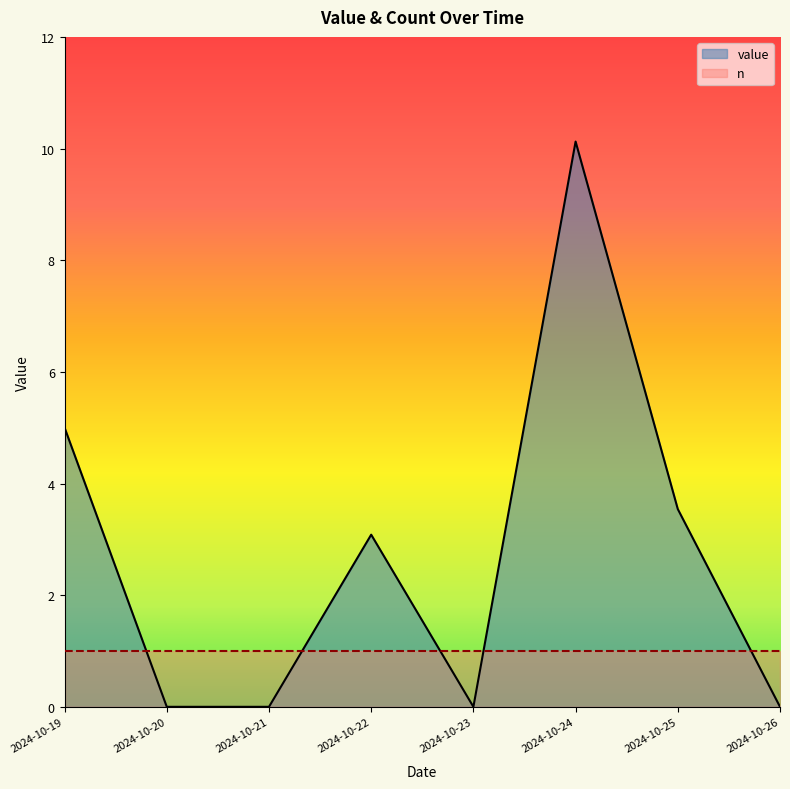

Reading right to left, what are all the values shown in this chart?

0.0	3.5	10.1	0.0	3.1	0.0	0.0	5.0